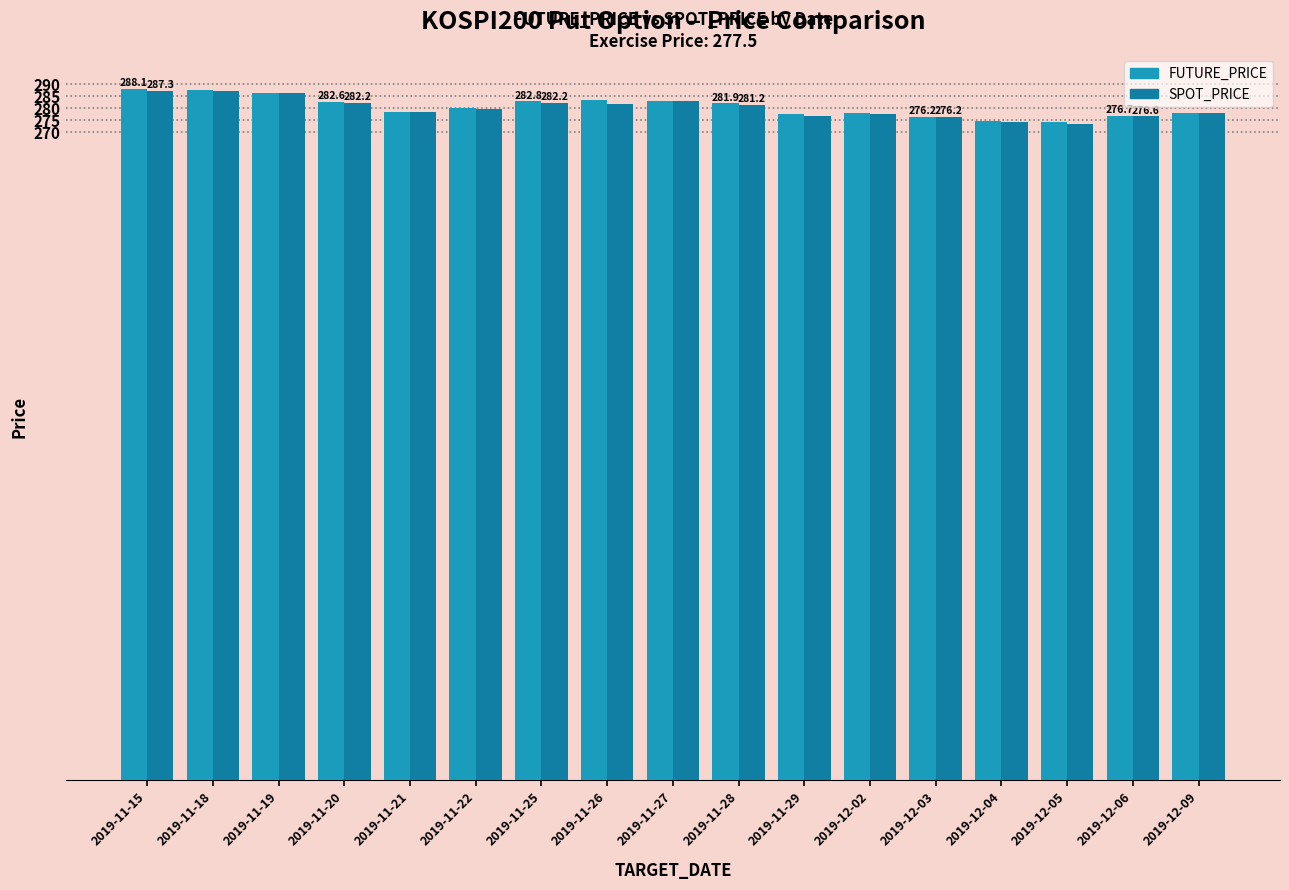

What position from the left is 2019-12-05?

15